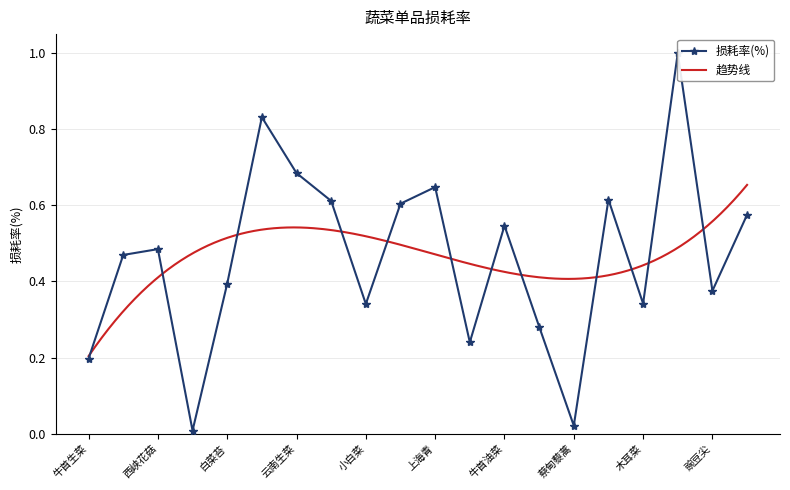

Where is the data nearest to the value 0?

本地小毛白菜